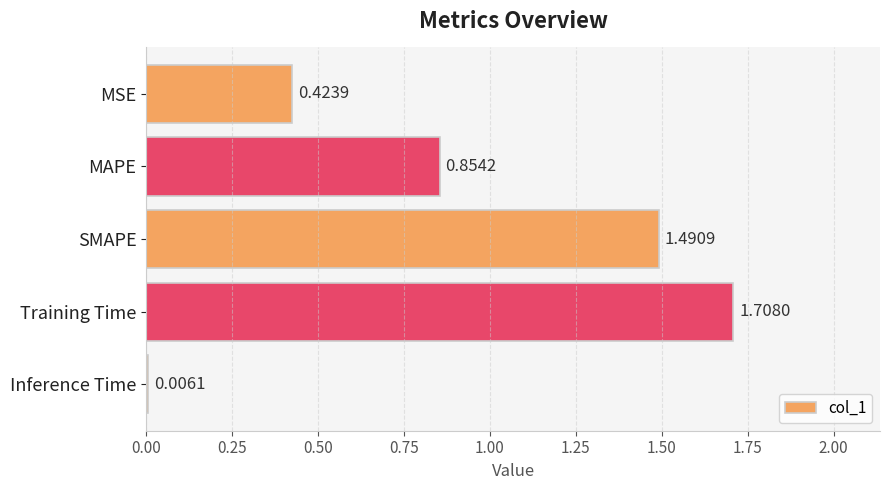

Where is the data nearest to the value 0?

Inference Time